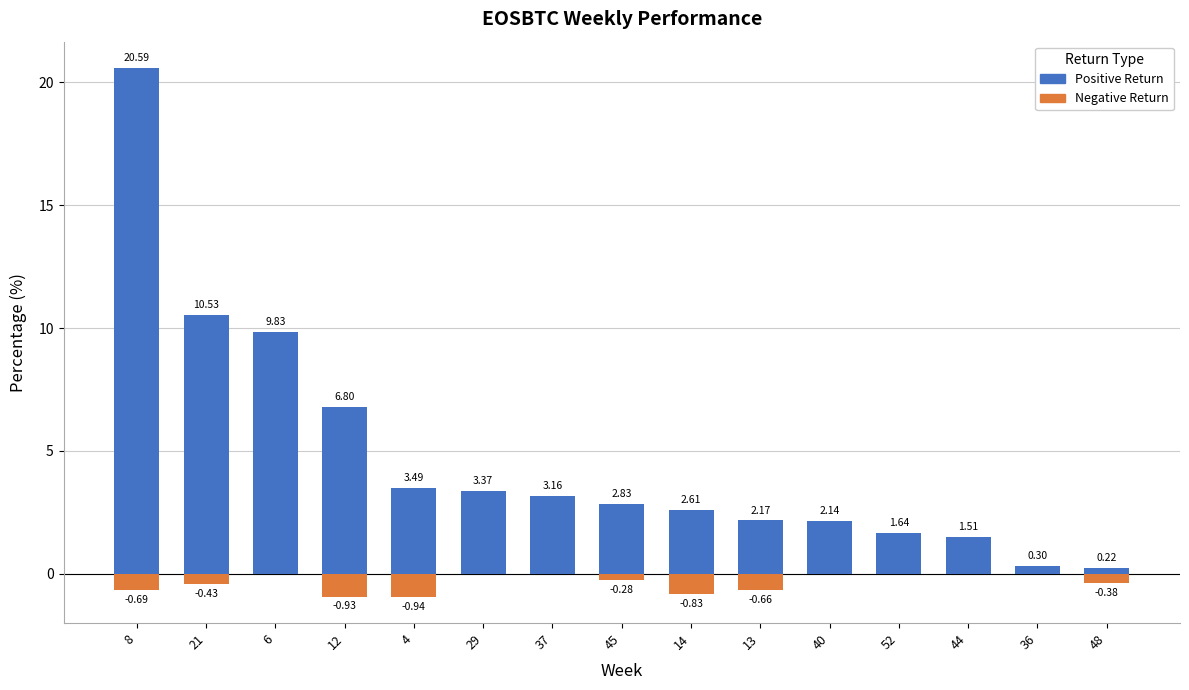

Reading left to right, list all the values displayed in this chart.

Positive Return: 8=20.6	21=10.5	6=9.8	12=6.8	4=3.5	29=3.4	37=3.2	45=2.8	14=2.6	13=2.2	40=2.1	52=1.6	44=1.5	36=0.3	48=0.2
Negative Return: 8=-0.7	21=-0.4	6=0.0	12=-0.9	4=-0.9	29=0.0	37=0.0	45=-0.3	14=-0.8	13=-0.7	40=0.0	52=0.0	44=0.0	36=0.0	48=-0.4